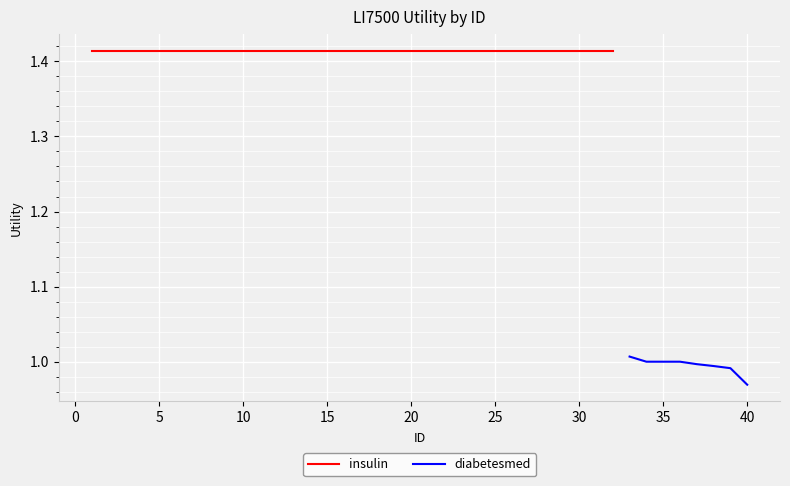

How many data points are less than 1?

4